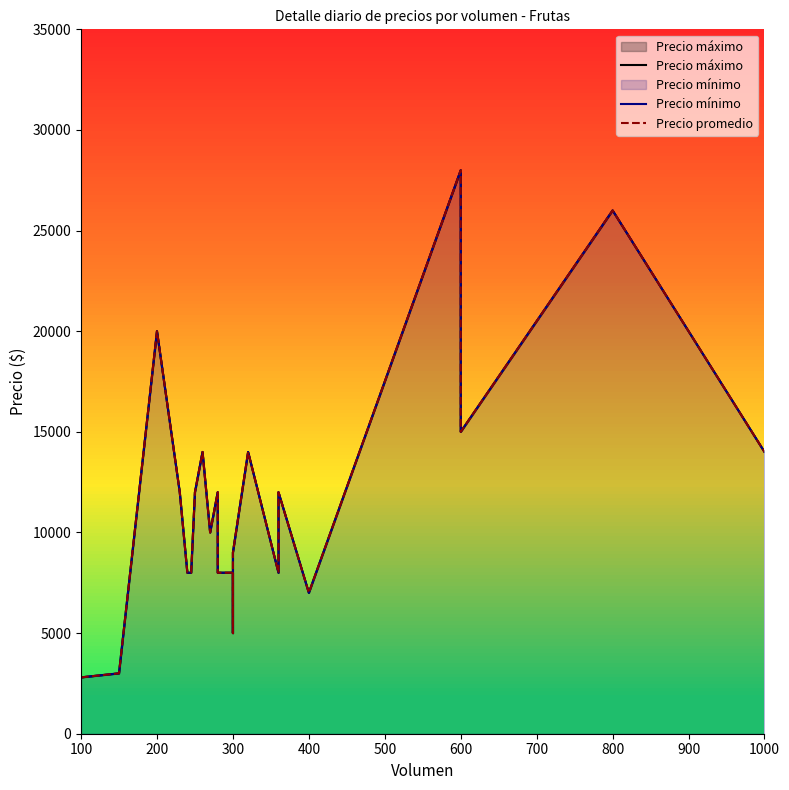

At which category does the chart reach its minimum across all series?

100